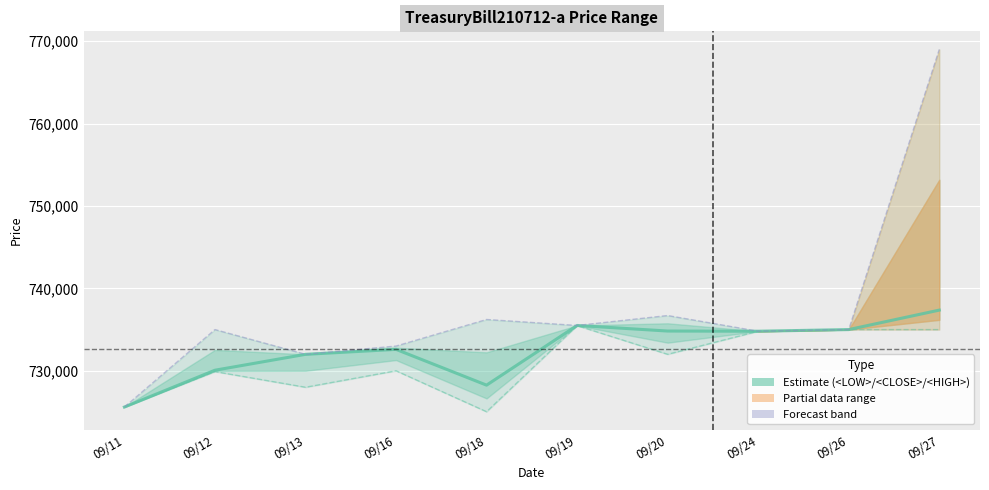

Rank the series by their maximum value, from lowest to highest.

<LOW>, <CLOSE>, <HIGH>